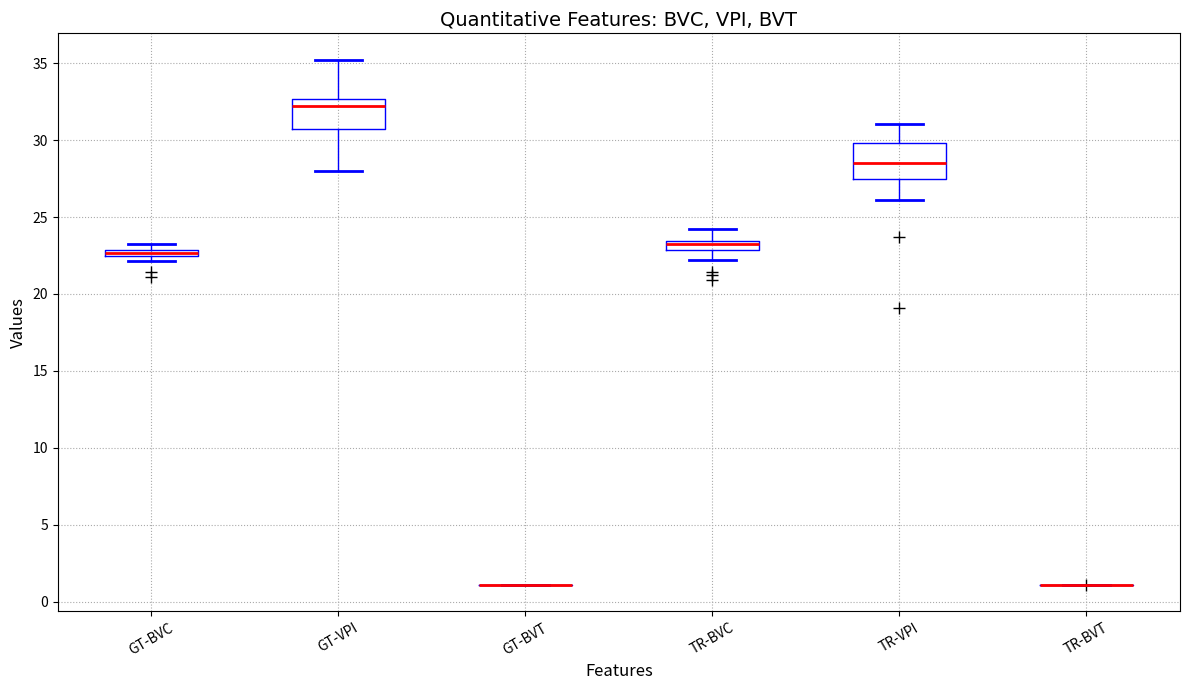

Where is the upper edge of the box for TR-BVC on the y-axis? The values are not printed on the chart, so give them approximately, as read against the axis.

23.5